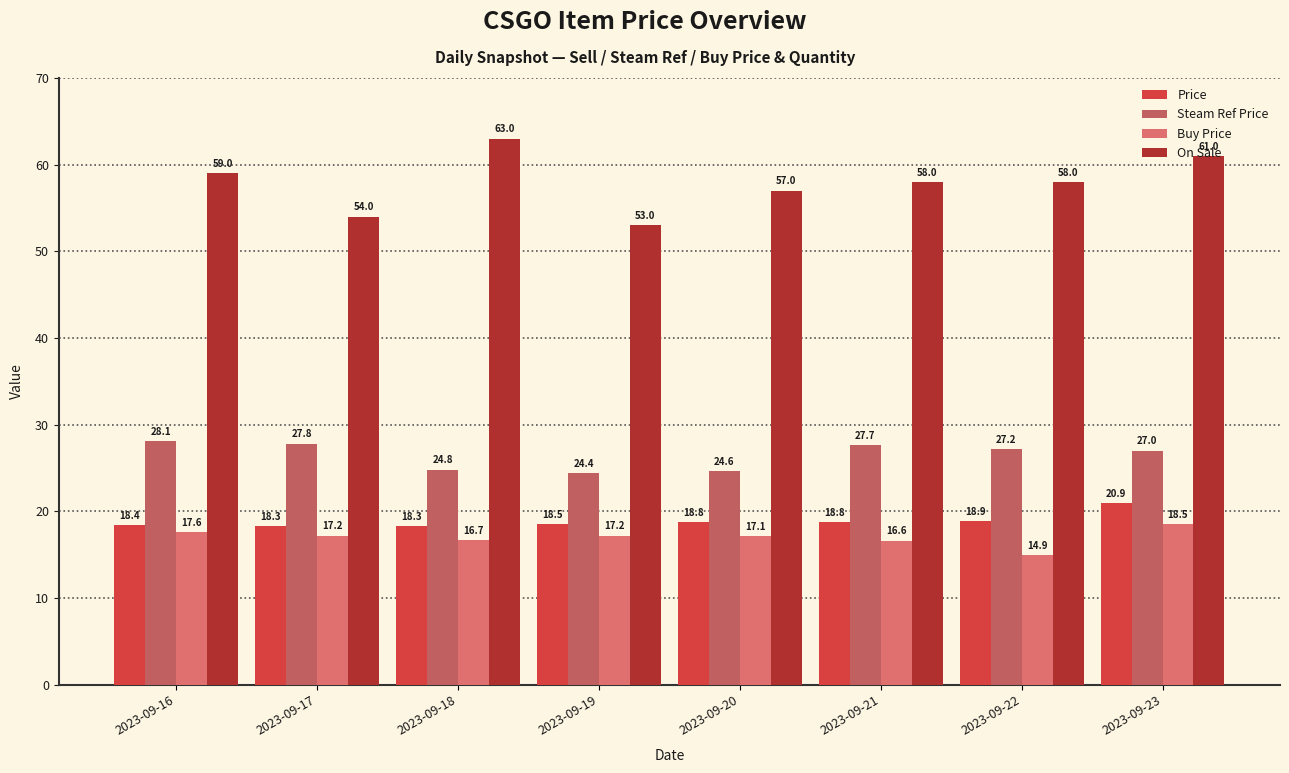

Is it true that On Sale equals 57.0 at 2023-09-20?

True